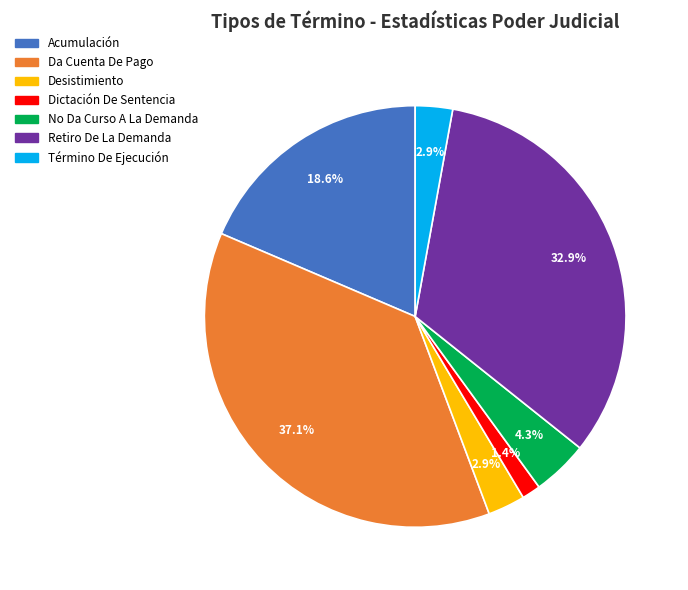

How much of the chart is everything except Da Cuenta De Pago?

62.9%